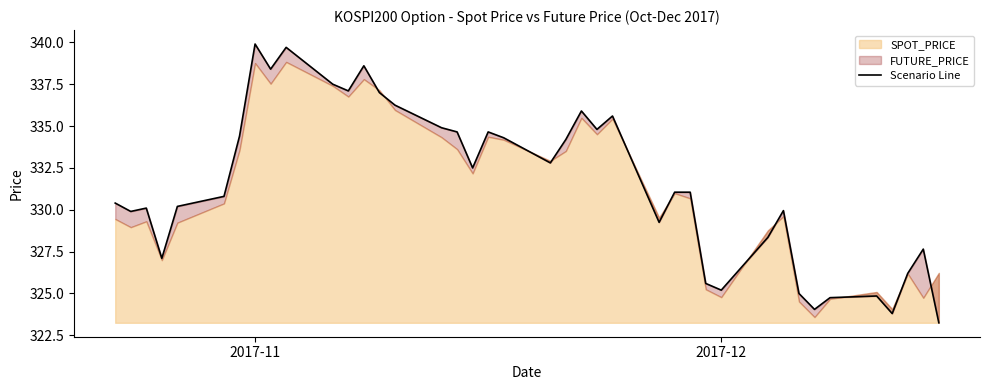

What is the average value?

331.5